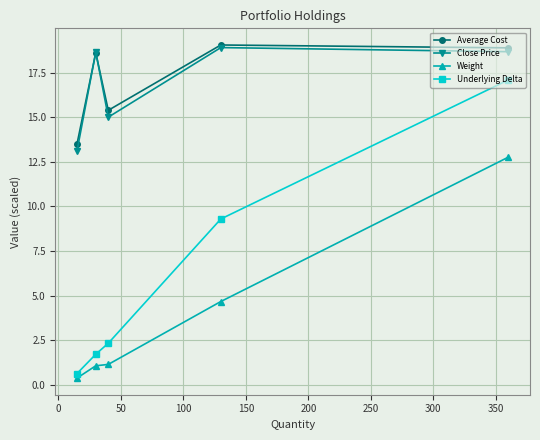

How many distinct data groups are displayed?

4